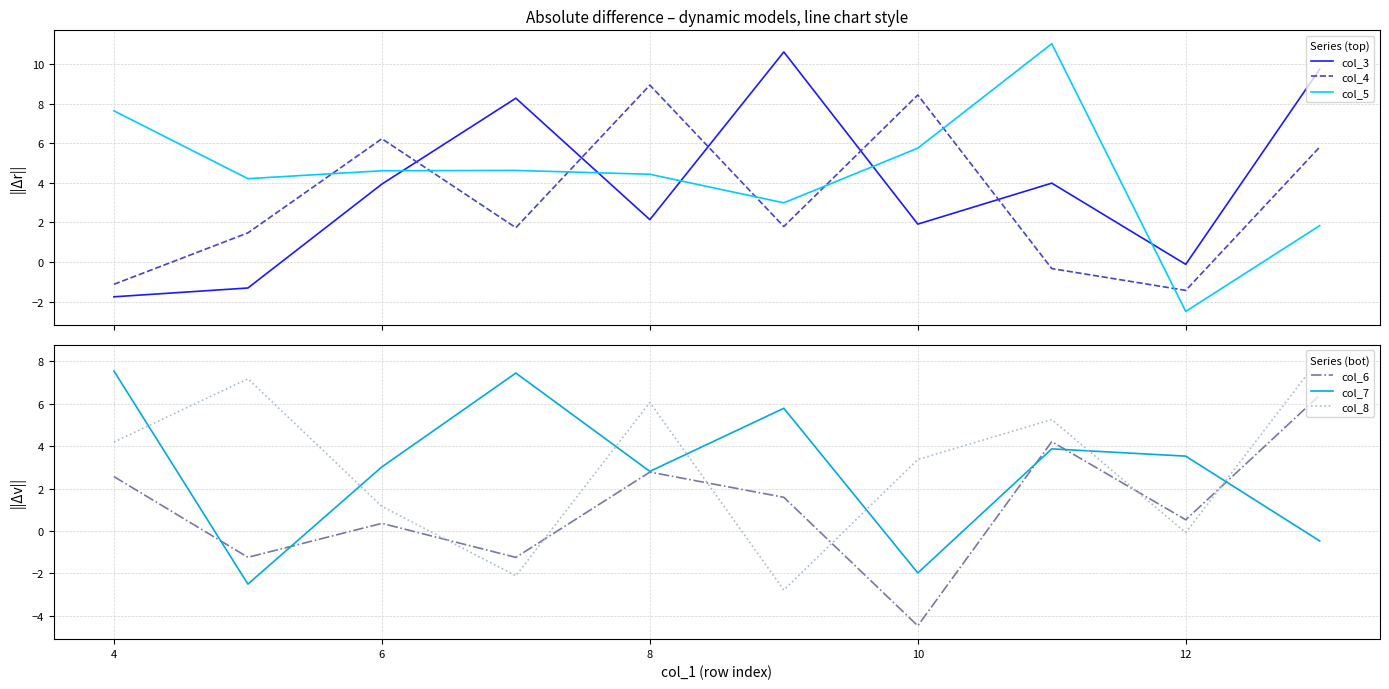

Which series ends up on top after the final intersection of col_4 and col_3?

col_3